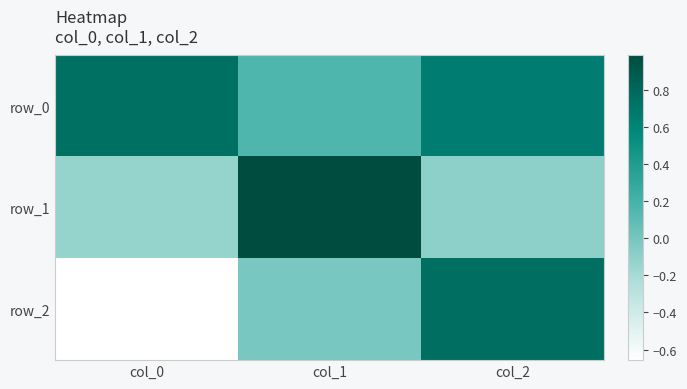

List the series in order of their peak value, highest first.

row_1, row_2, row_0